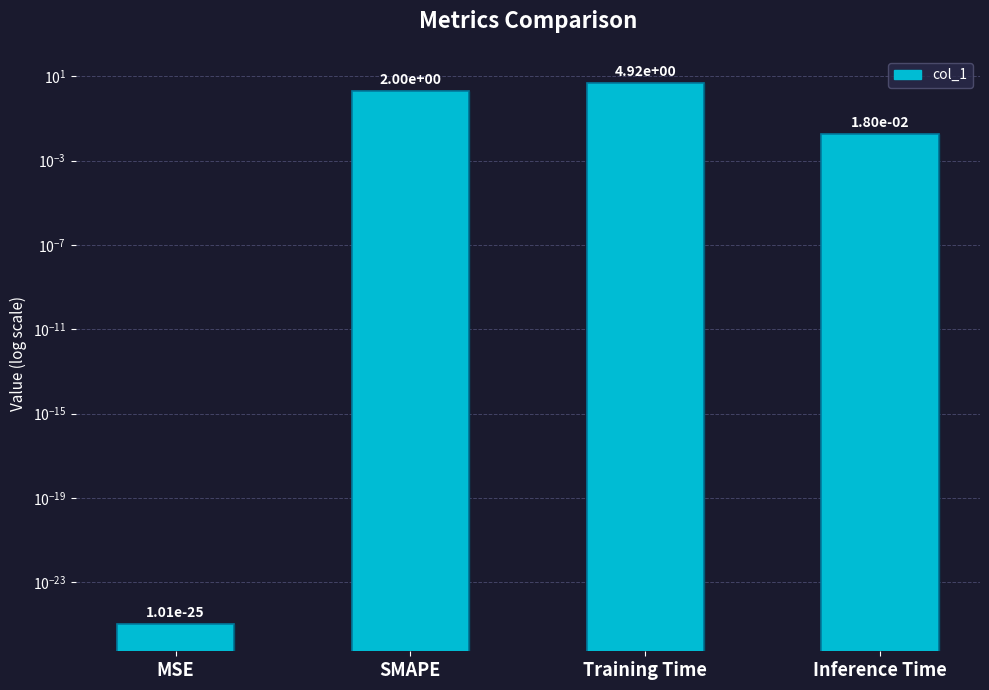

Which label corresponds to the smallest value in the chart?

MSE